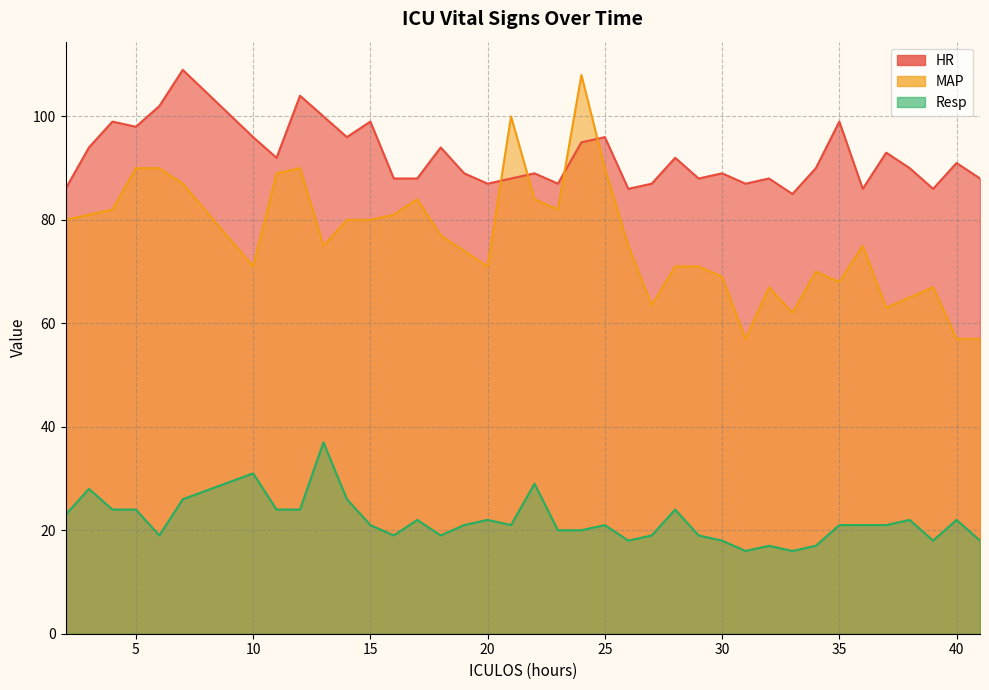

Which series has the widest spread of values?

MAP